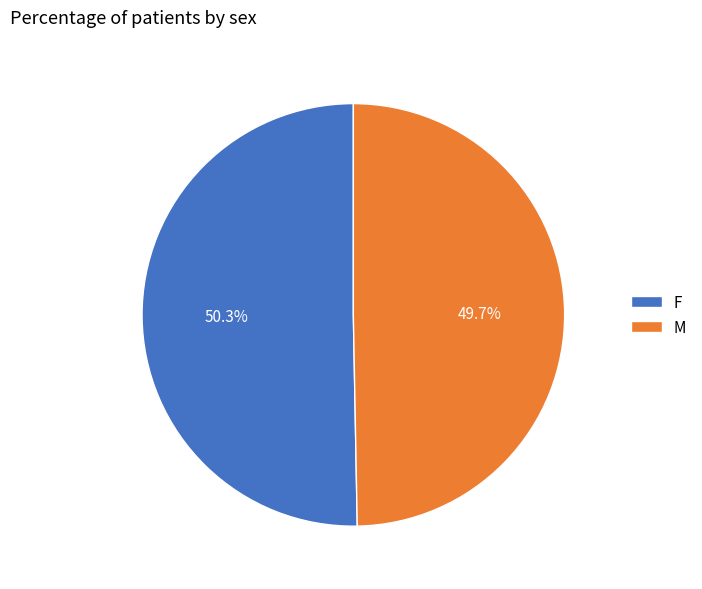

What percentage is the M slice, to the nearest percent?

50%